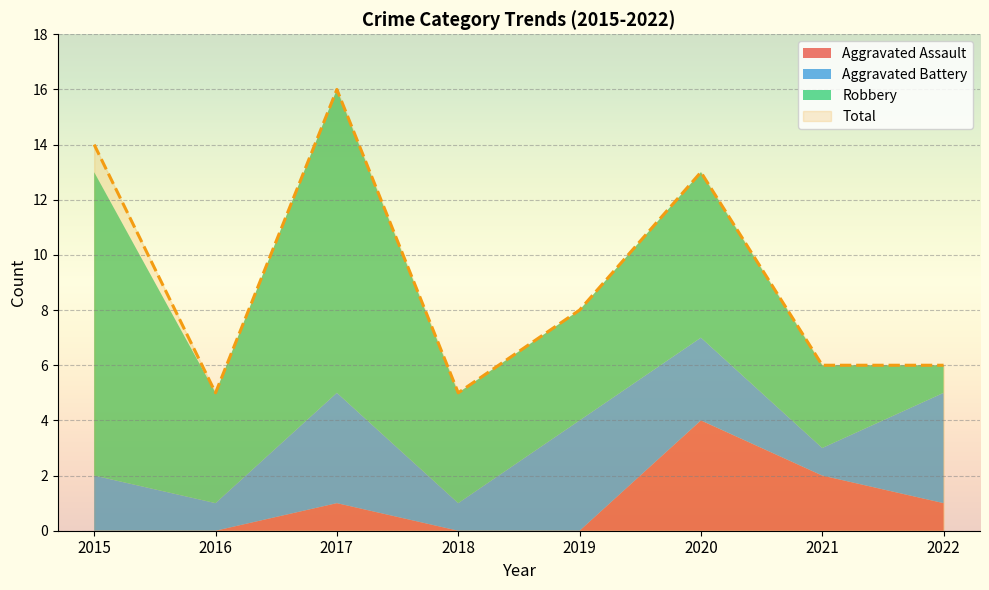

What value does the Total series have at 2022, to the nearest 10?

10